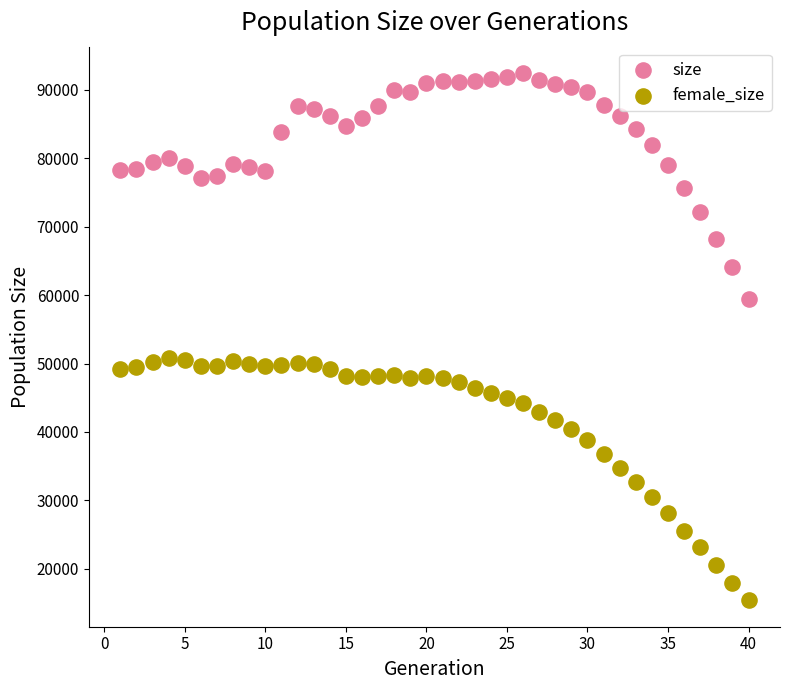

Which series reaches the maximum Y coordinate?

size